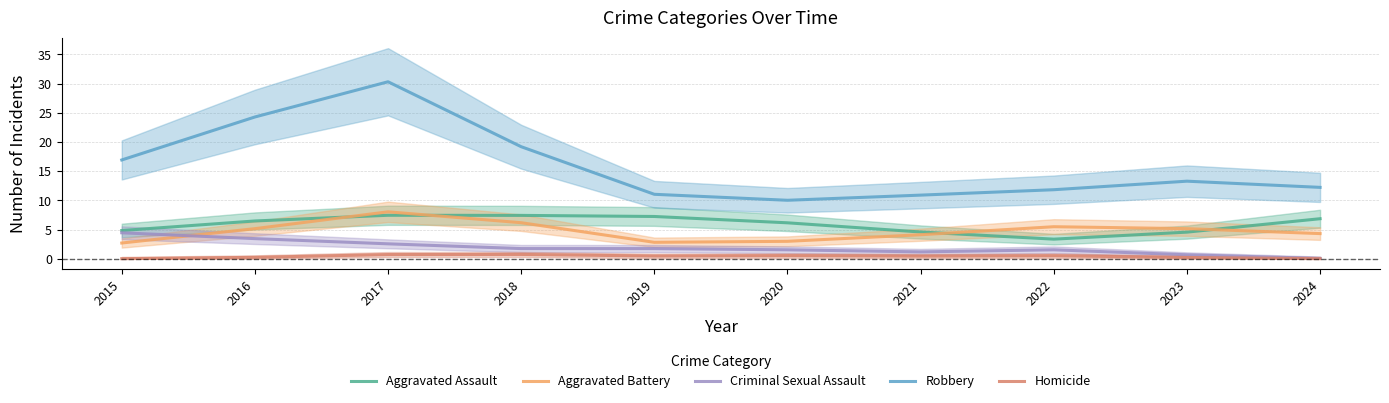

At how many categories does at least one series exceed 29?

1